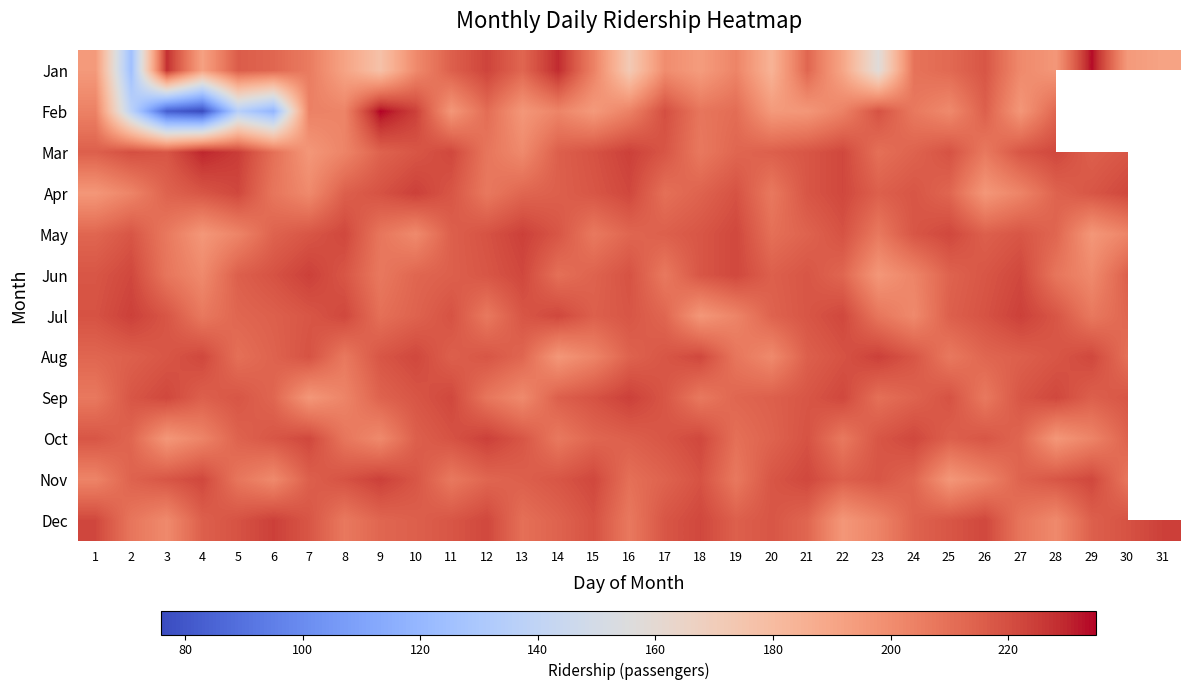

Which category has the highest value across all series?

9